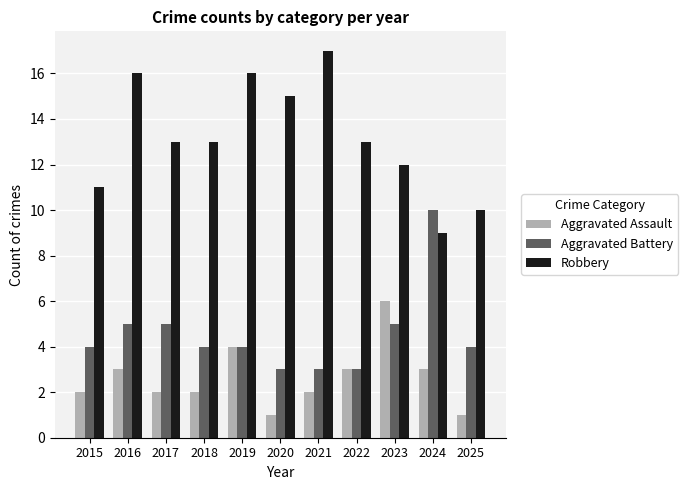

Count the Aggravated Battery values in the range 3 to 5.

10